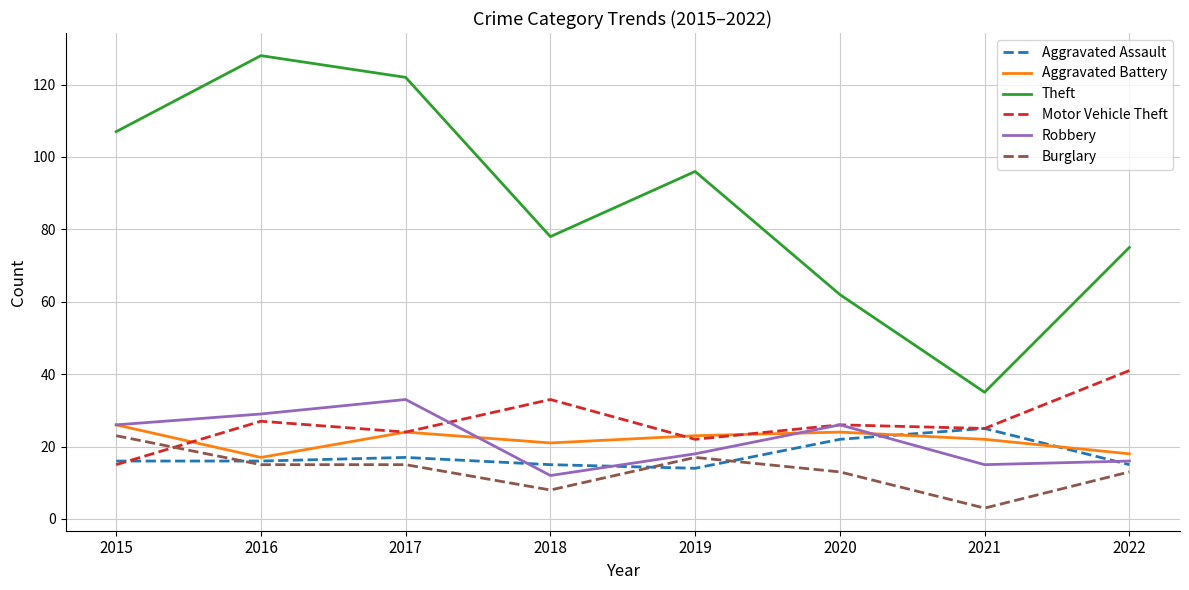

Is the value of Burglary at 2022 greater than the value of Motor Vehicle Theft at 2017?

No